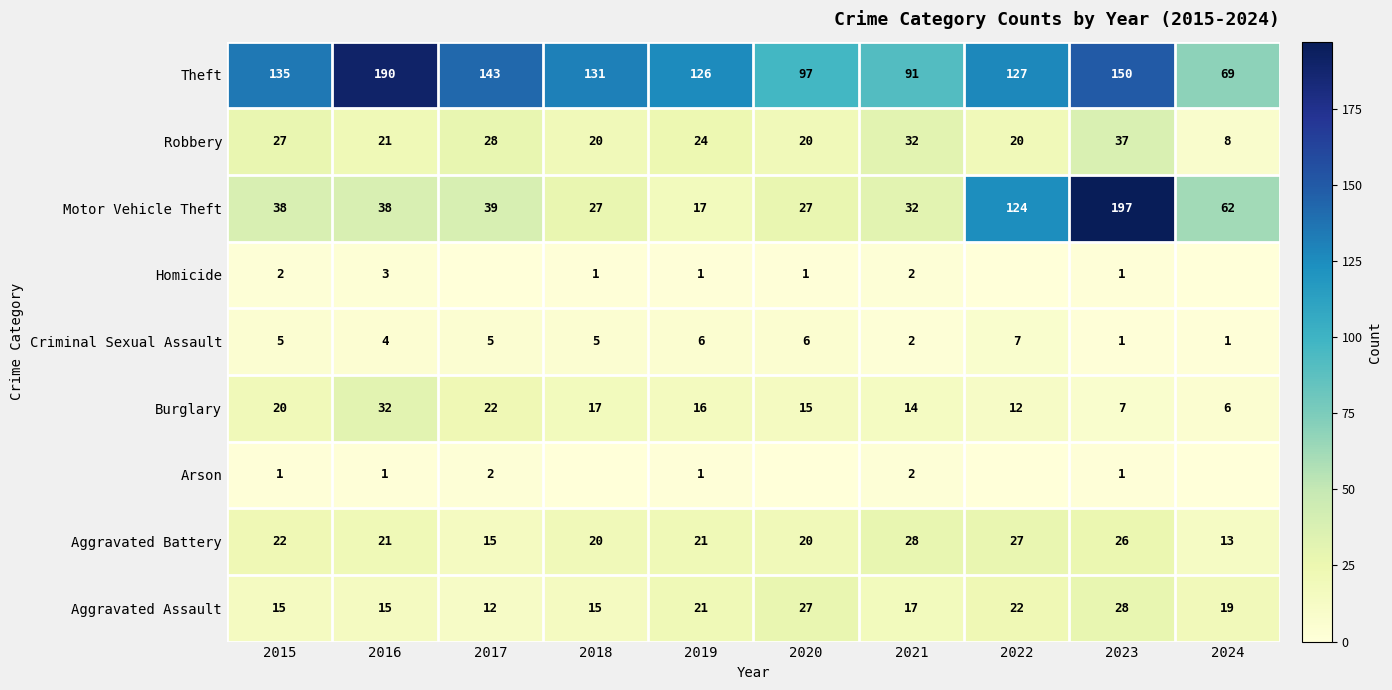

Which category has the lowest value across all series?

2018